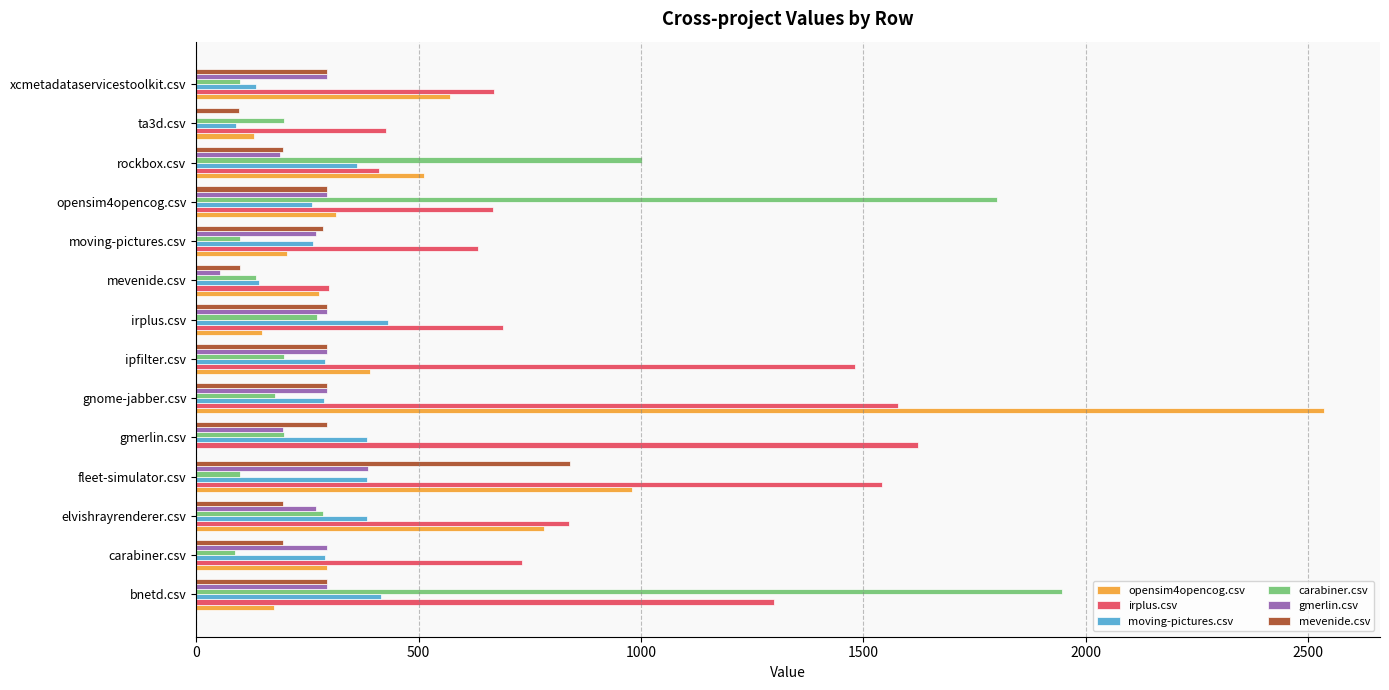

What is the highest value of the moving-pictures.csv series?

431.5